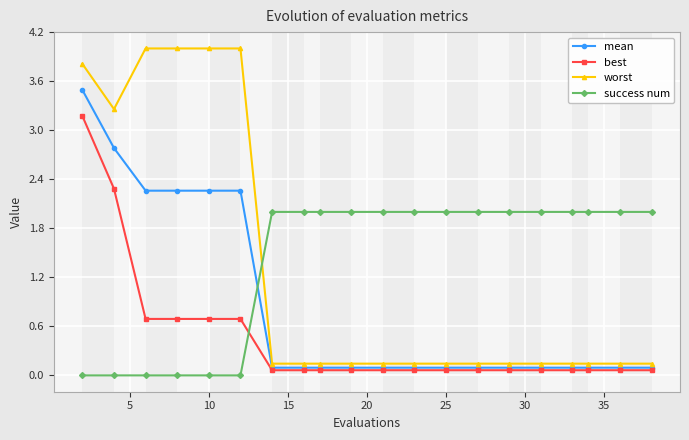

What is the difference between the maximum and minimum values in the best series?

3.1